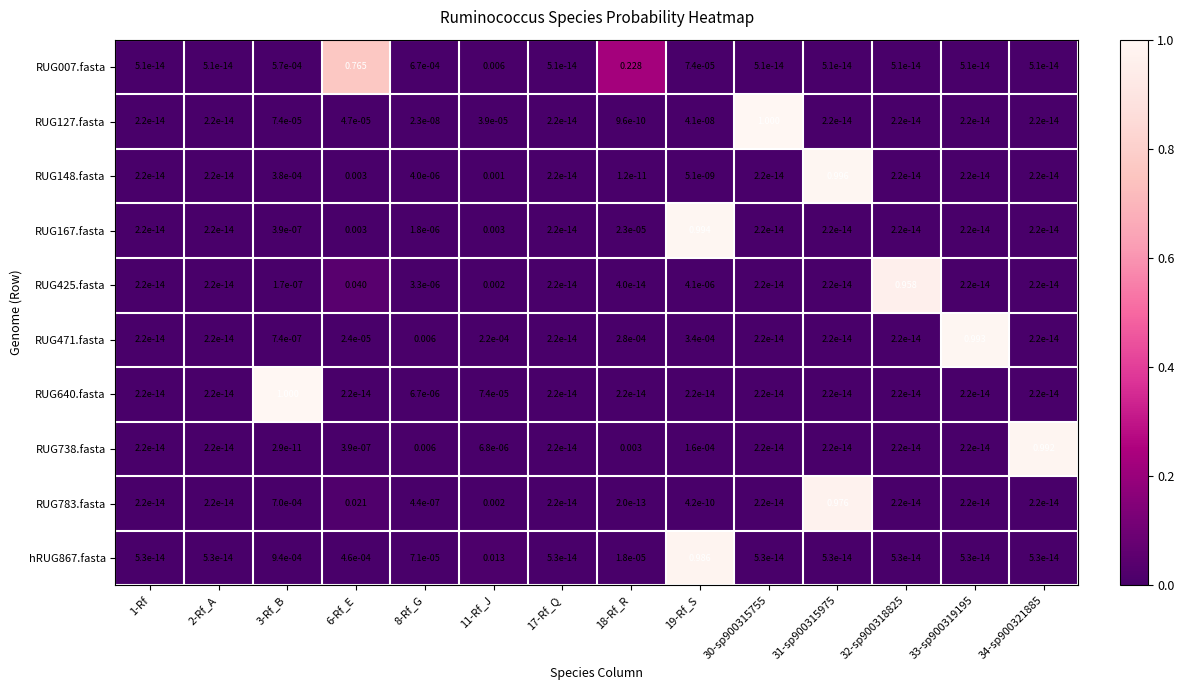

How many data points does each series have?

14